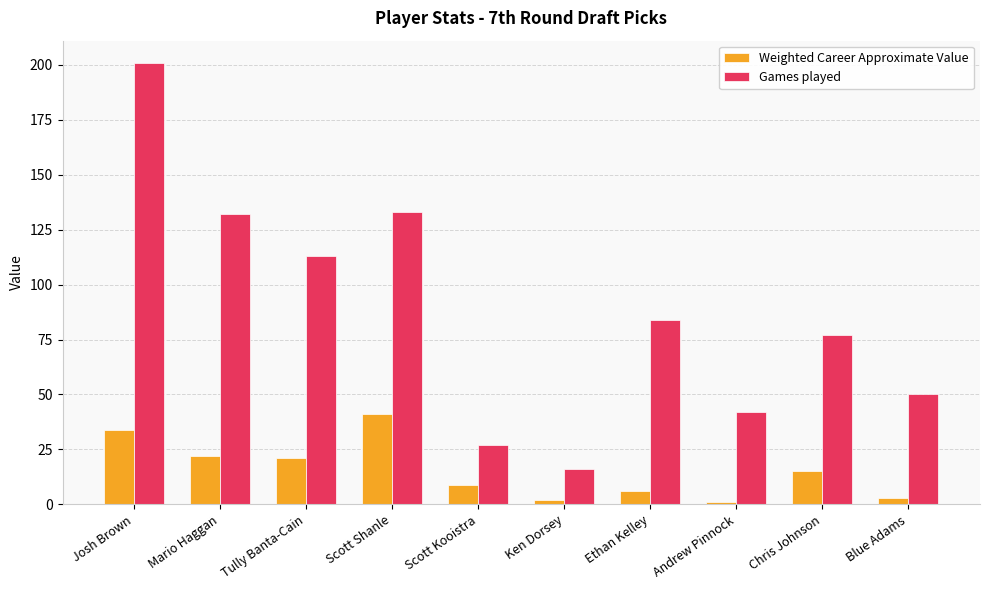

Count the number of data series in this chart.

2